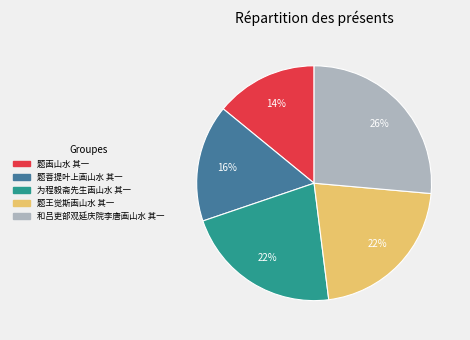

Does 题菩提叶上画山水 其一 account for over 50% of the chart?

No